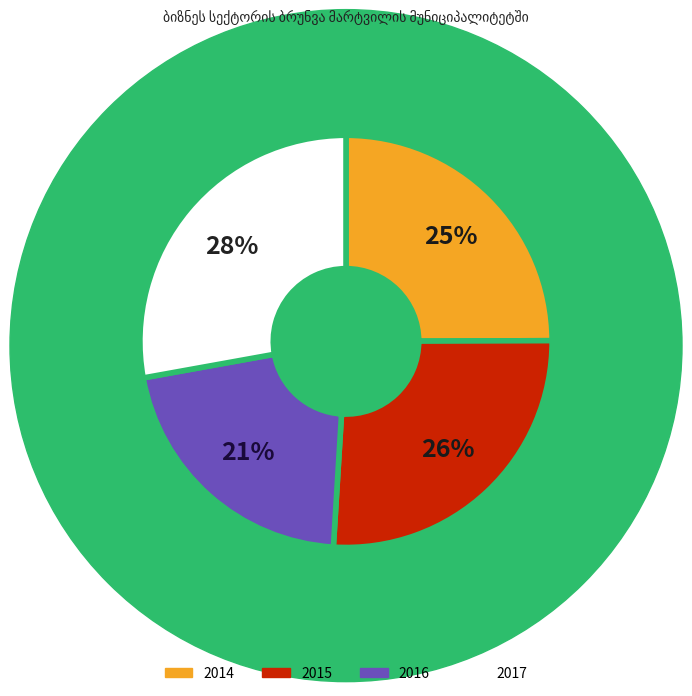

Rank the categories by value from lowest to highest.

2016, 2014, 2015, 2017